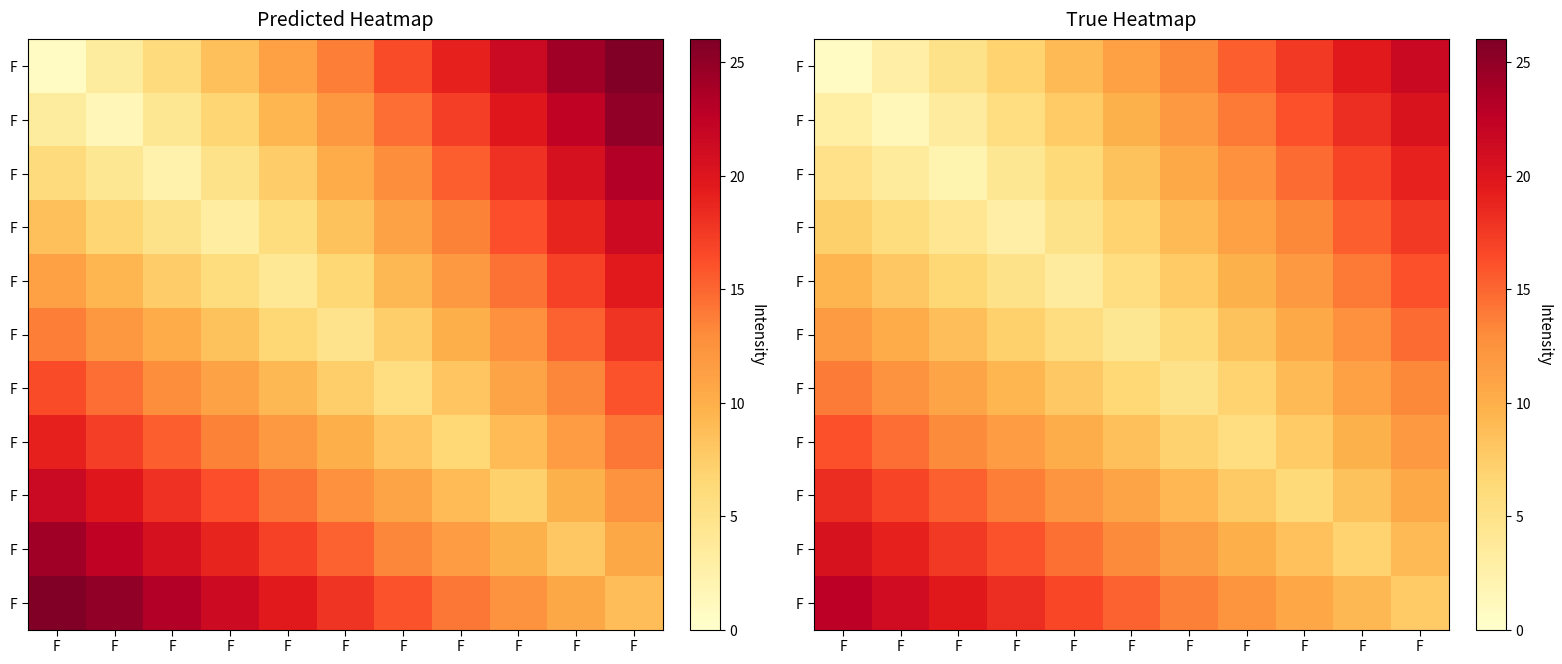

At how many categories does at least one series exceed 11?

11